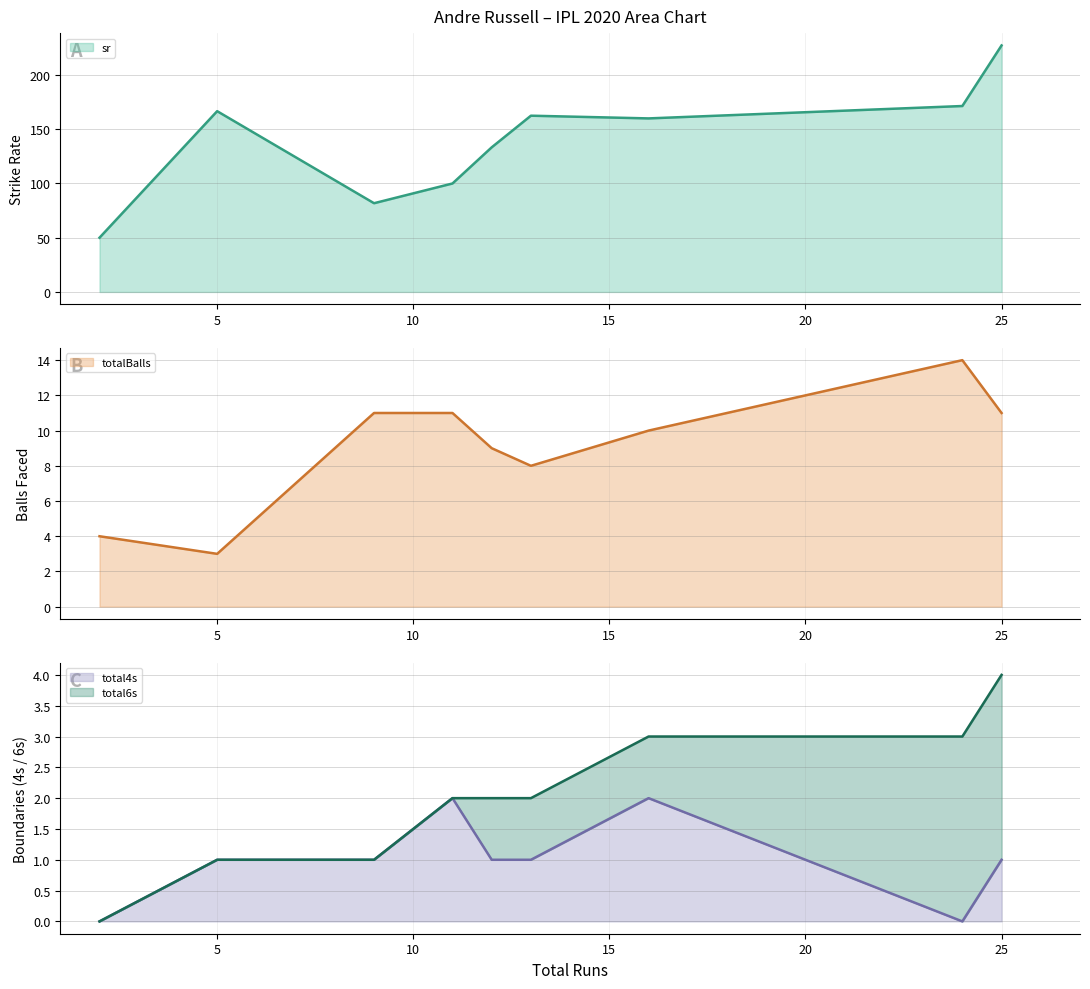

In totalBalls (line), how many points are lower than both neighbors (excluding endpoints)?

2